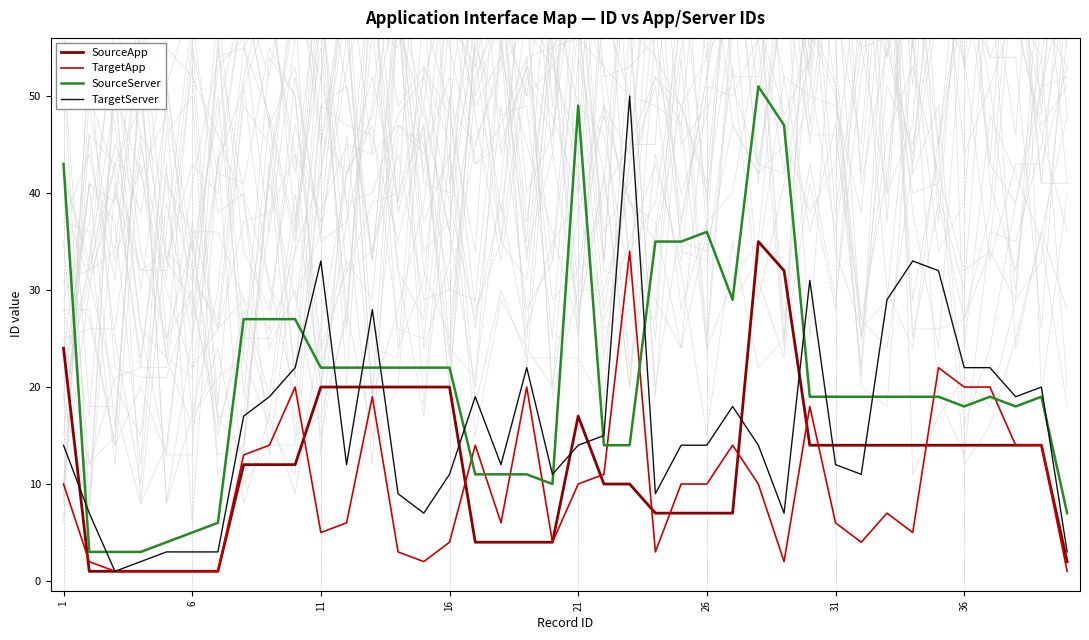

True or false: SourceApp and SourceServer intersect in this chart.

False